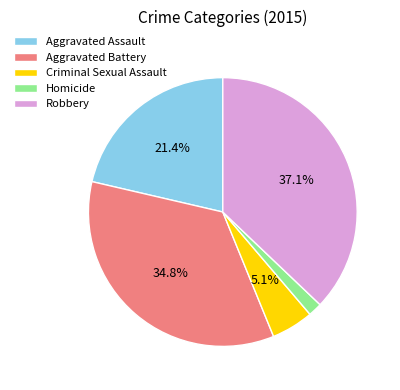

Rank the categories by value from lowest to highest.

Homicide, Criminal Sexual Assault, Aggravated Assault, Aggravated Battery, Robbery